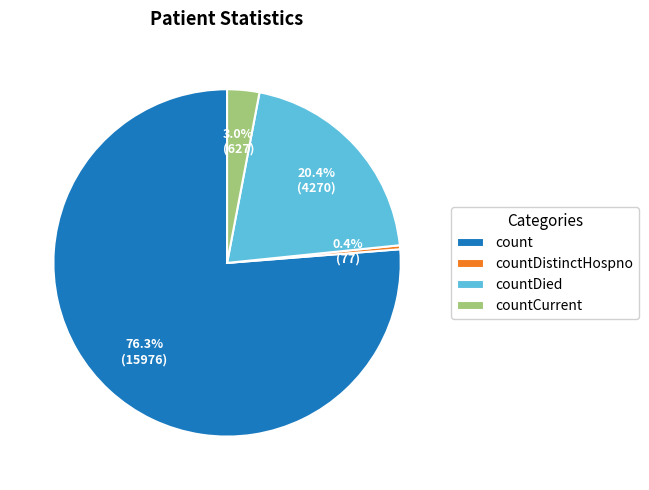

Does count represent more than half of the total?

Yes